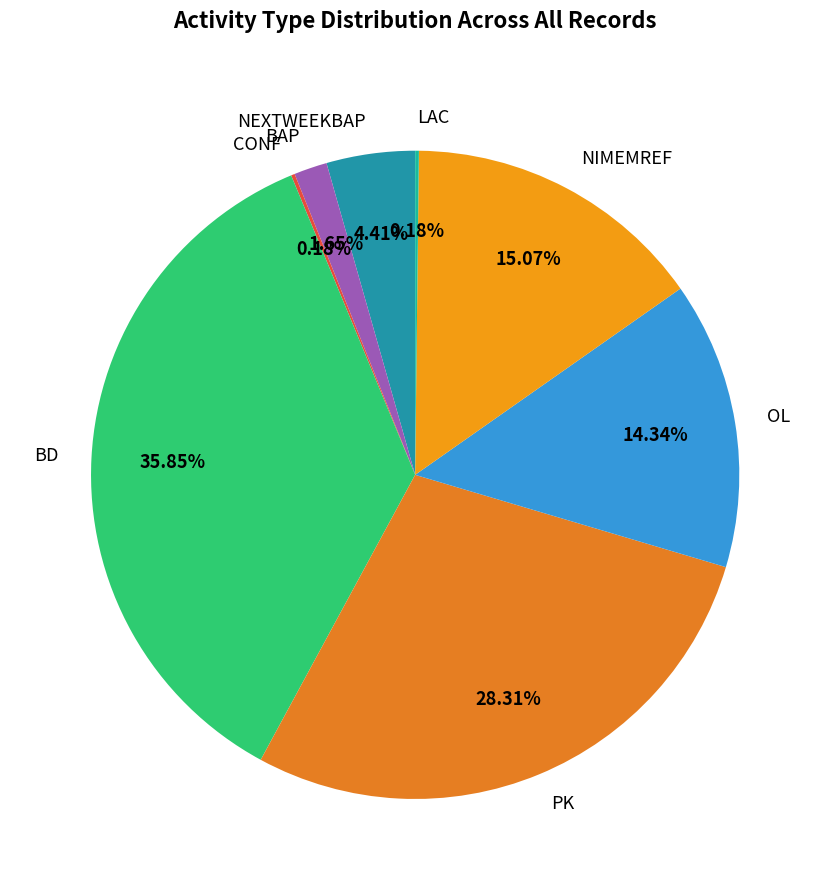

To the nearest percent, what is the difference between the largest and smallest slice percentages?

36%